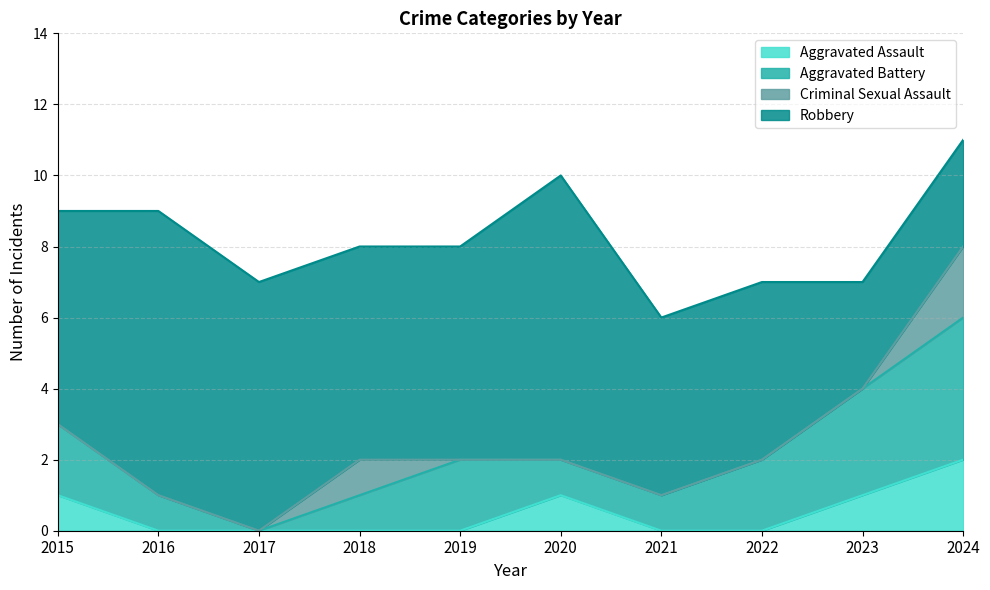

What is the difference between the Aggravated Battery values at 2015 and 2016?

1